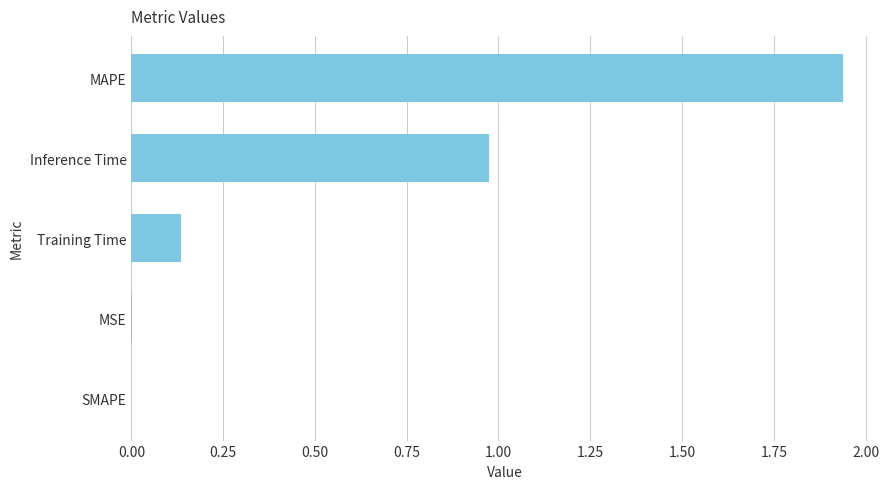

Are the bars horizontal?

Yes